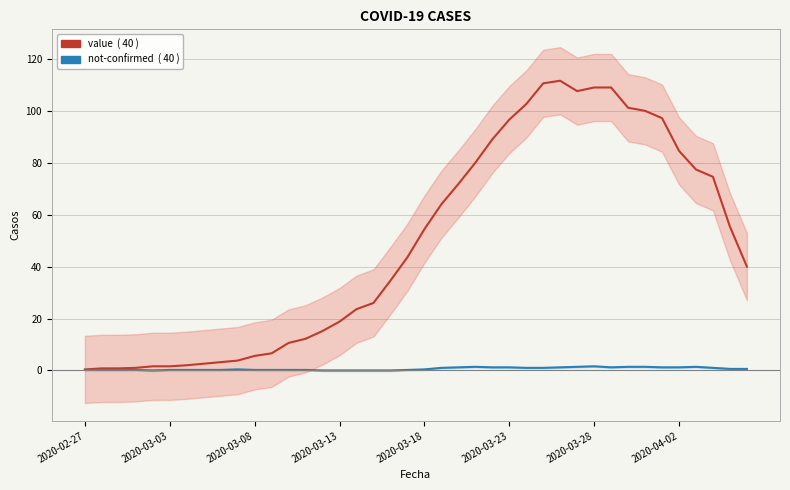

List the series in order of their overall mean, highest first.

value, not-confirmed